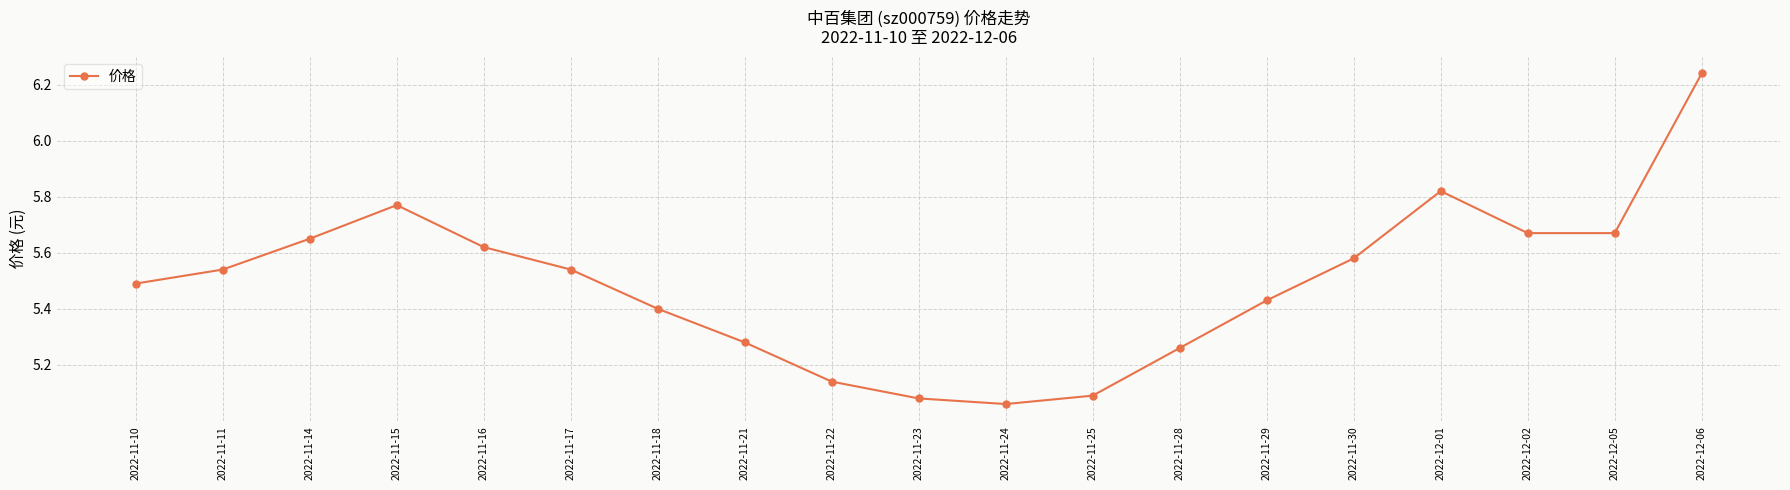

What is the difference between the maximum and second lowest values?

1.2